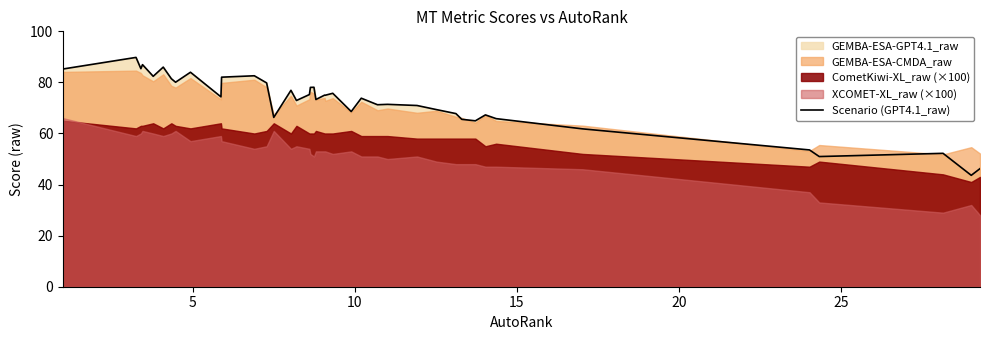

Which has a higher value, 18 or 26?

18